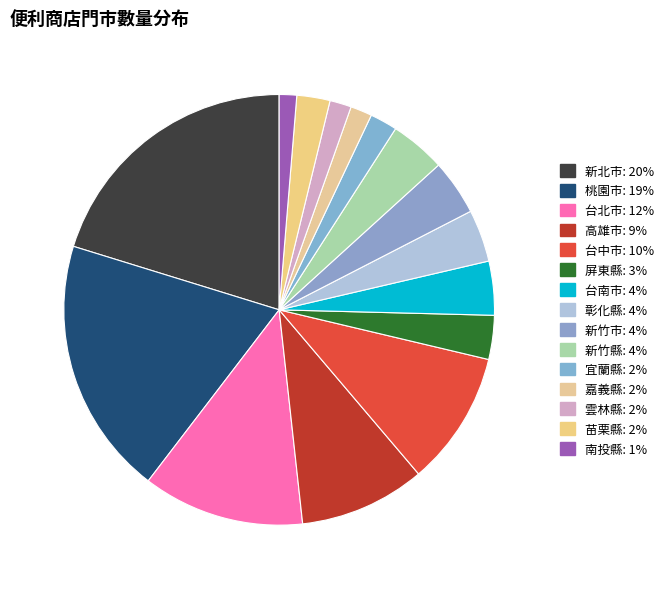

To the nearest percent, what is the combined percentage of 桃園市 and 新北市?

40%